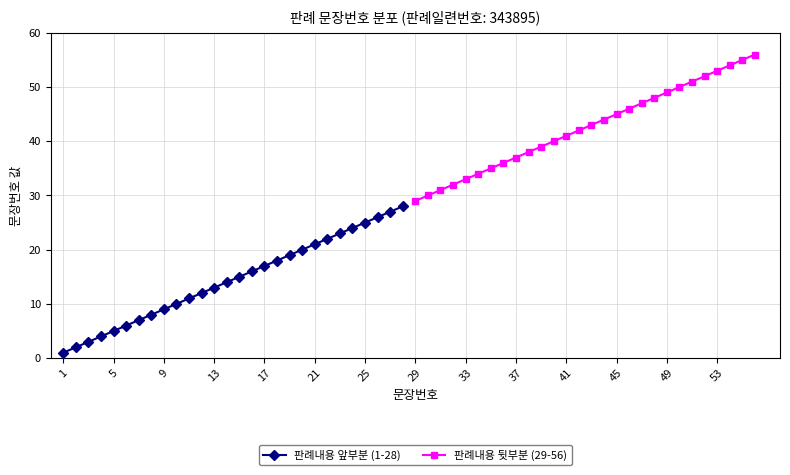

How many distinct data groups are displayed?

2